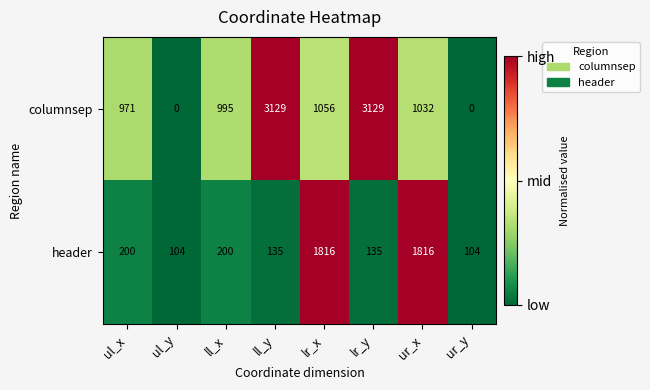

What is the sum of all columnsep values?

10312